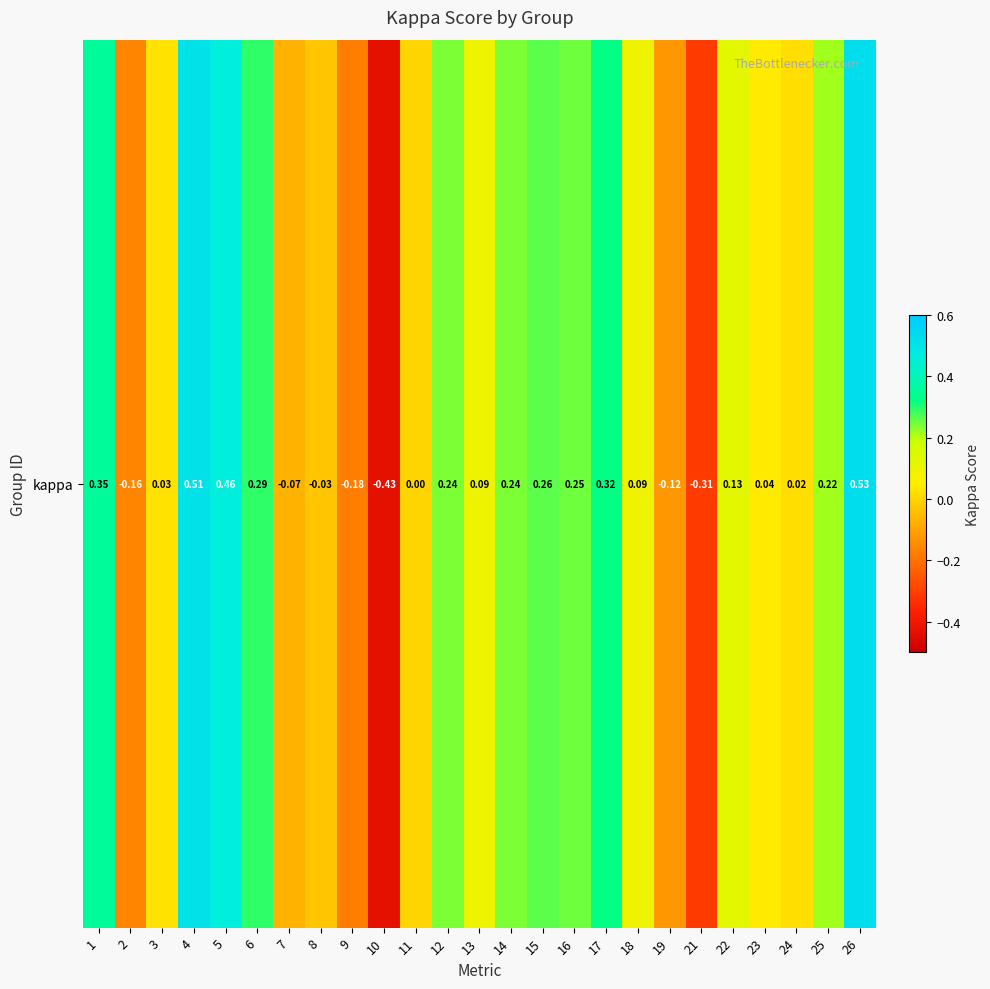

Which label corresponds to the smallest value in the chart?

10